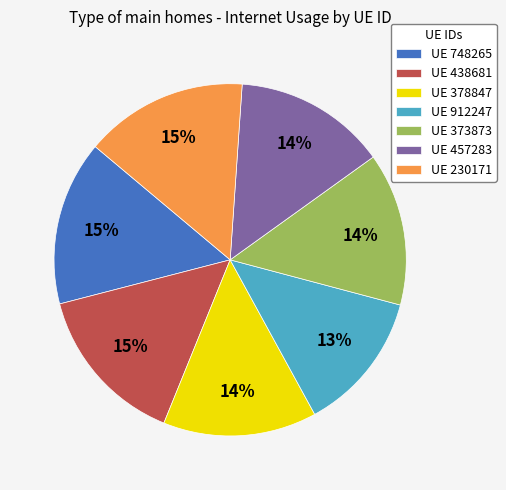

Is it true that UE 748265 is 15% of the pie?

True